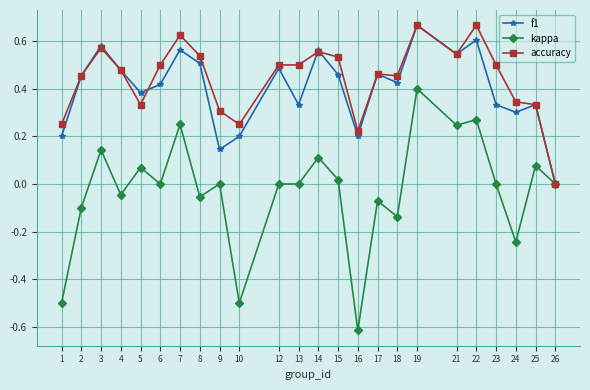

What is the difference between the second highest and second lowest values in the kappa series?

0.8